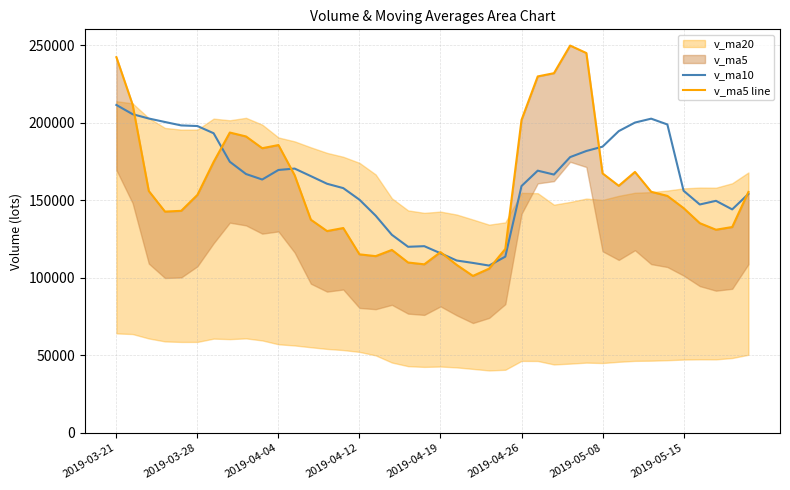

At how many categories does at least one series exceed 116685?

36